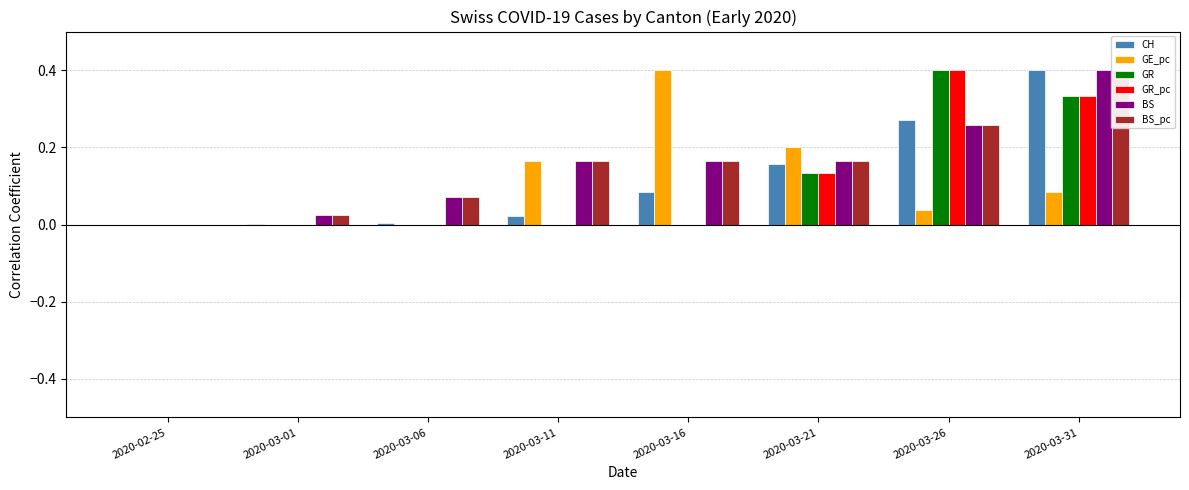

Which series has the widest spread of values?

CH